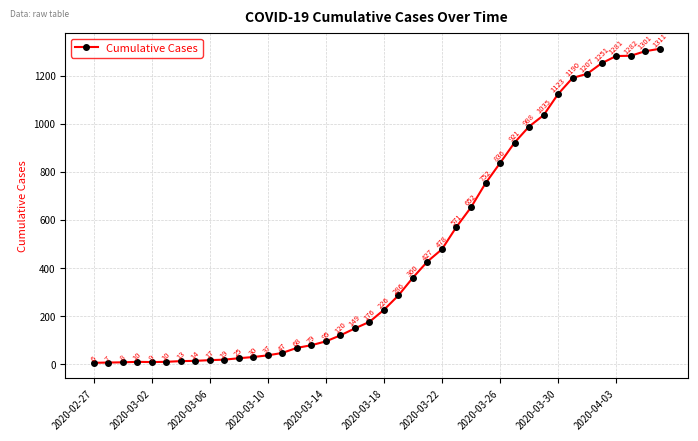

What is the value of the 28th point from the left?

752